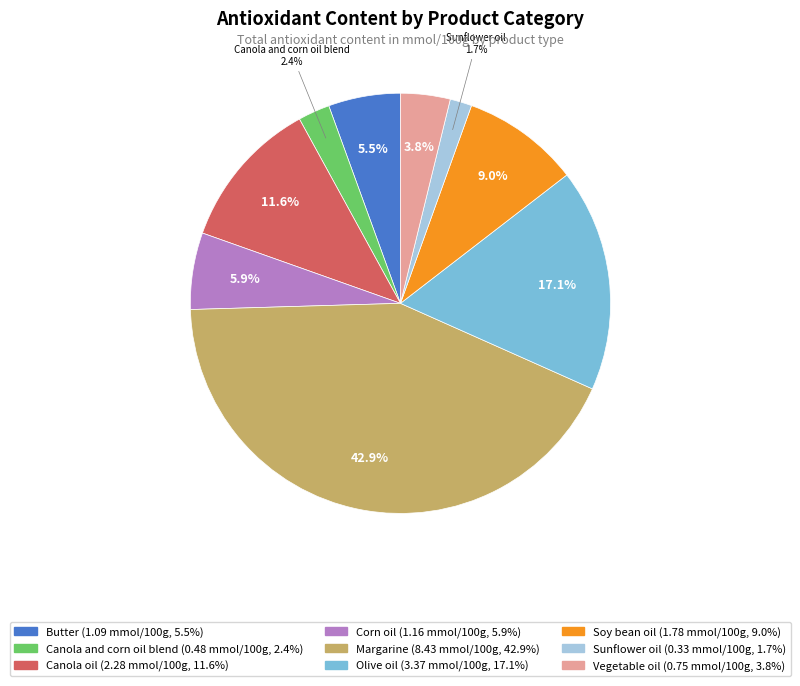

Combined, do Olive oil and Sunflower oil account for over 50%?

No